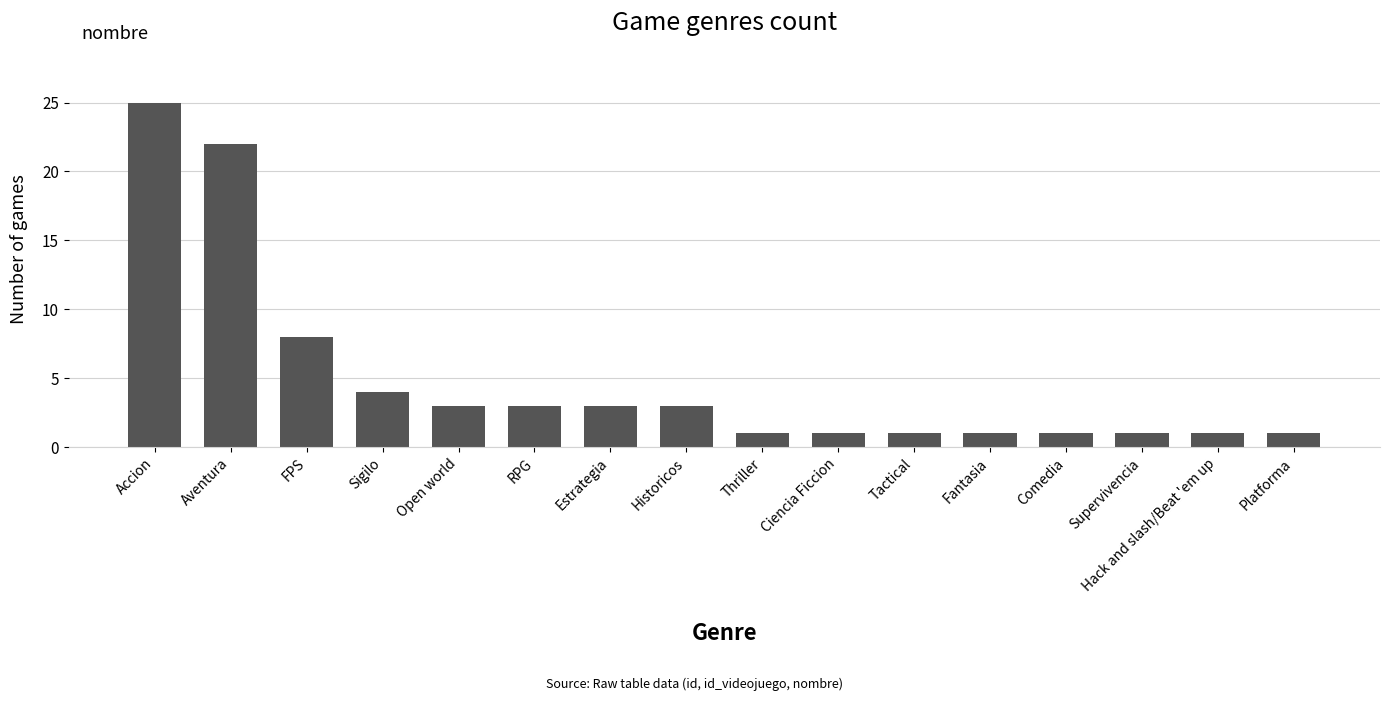

At which category does the chart reach its peak across all series?

Accion